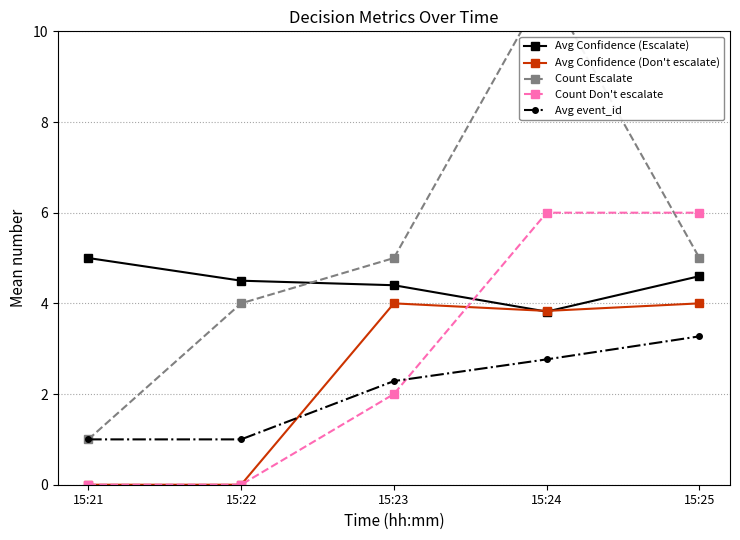

Which series has the widest spread of values?

Count Escalate